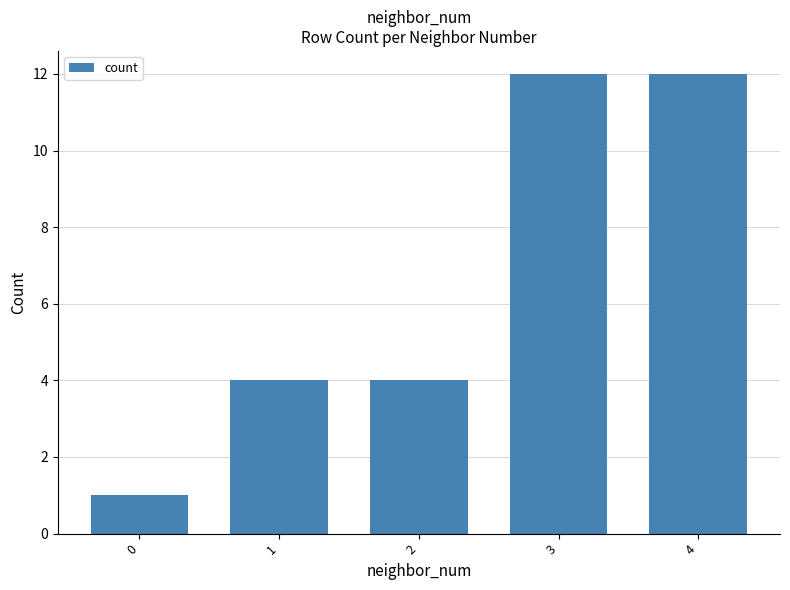

Between 3 and 2, which is larger?

3